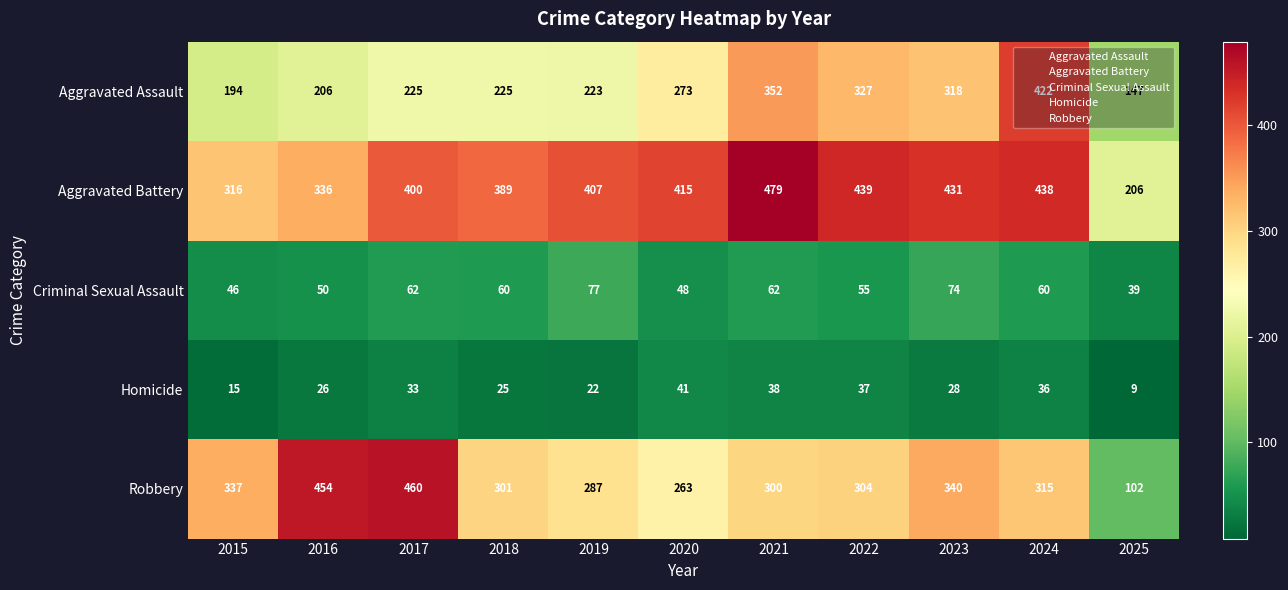

Rank the series at 2017 from highest to lowest value.

Robbery, Aggravated Battery, Aggravated Assault, Criminal Sexual Assault, Homicide